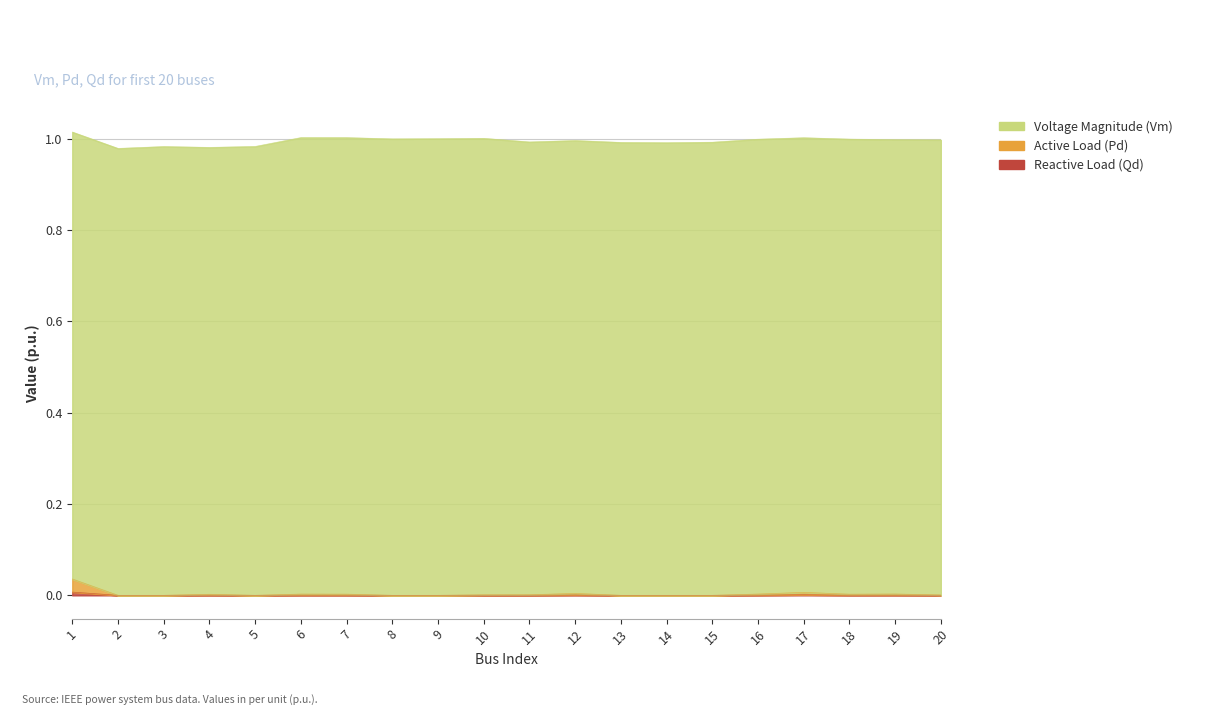

Is it true that Pd equals -0.0 at 8?

False